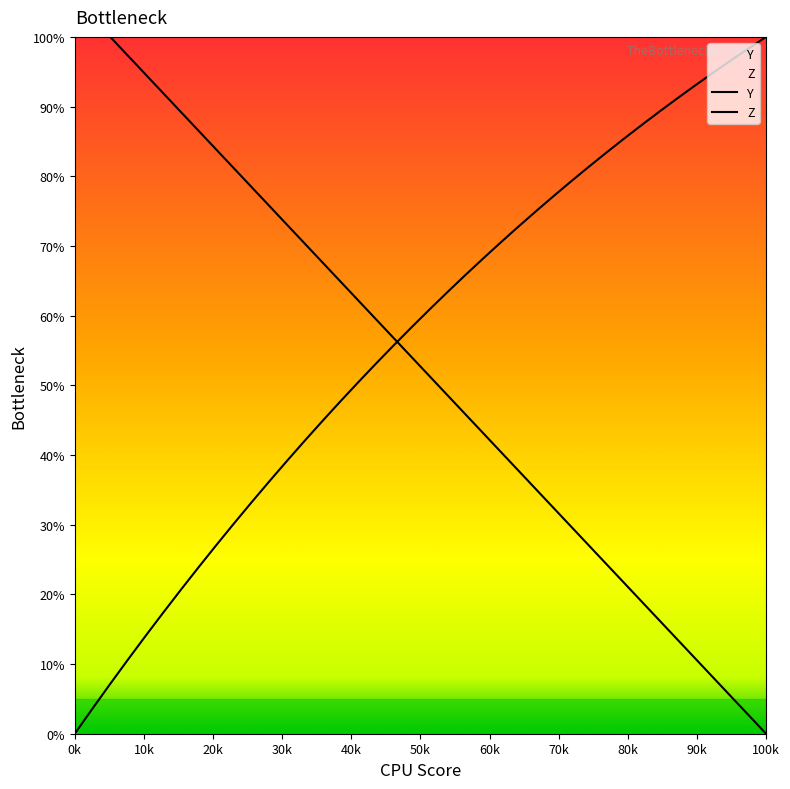

Rank the series by their maximum value, from lowest to highest.

Y, Z